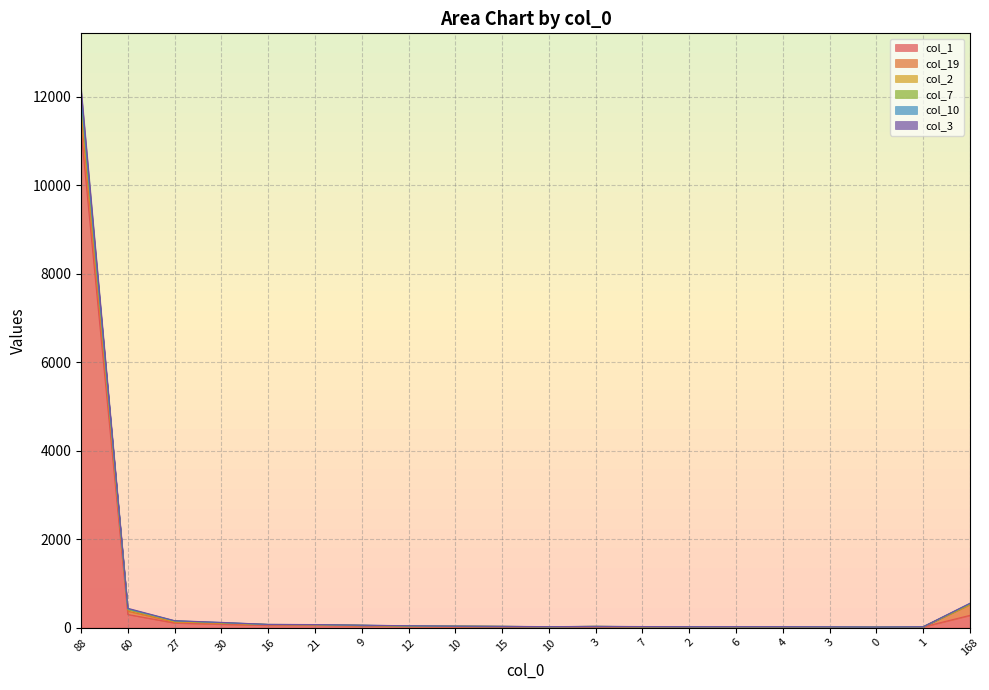

True or false: col_10 and col_1 intersect in this chart.

False